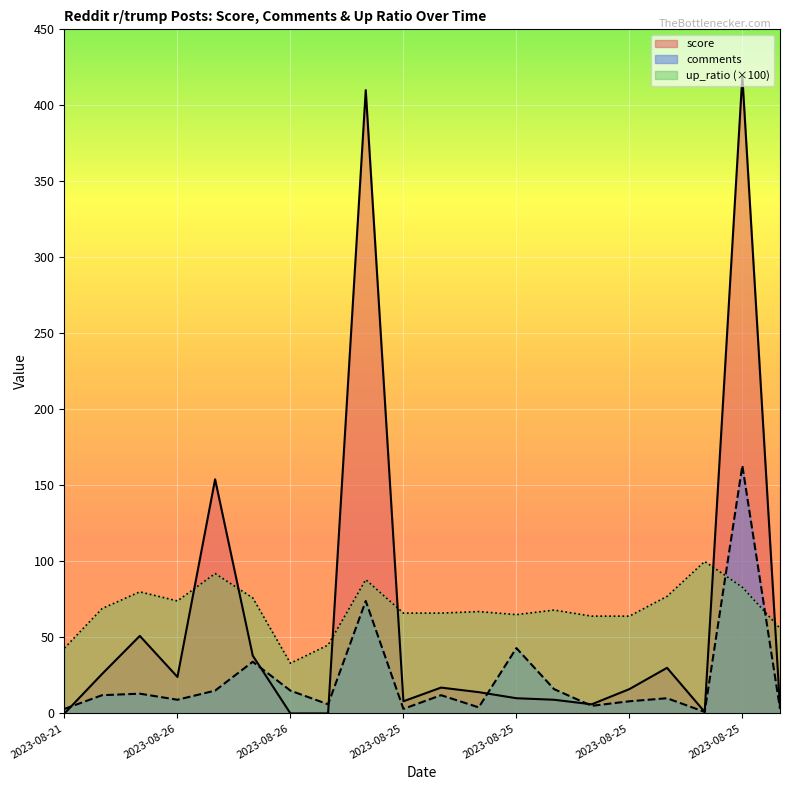

True or false: up_ratio has more than 0 points higher than both neighbors.

True